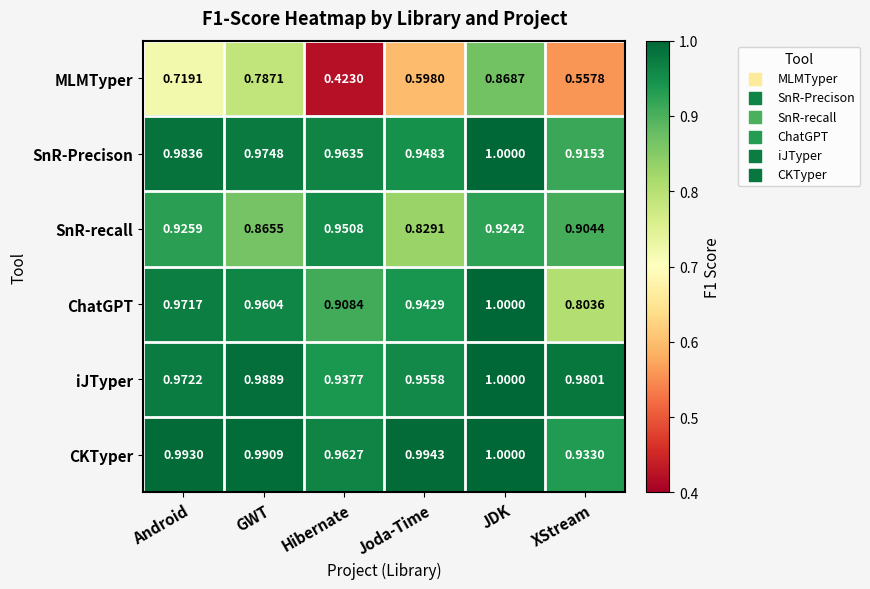

Rank the series at Joda-Time from lowest to highest value.

MLMTyper, SnR-recall, ChatGPT, SnR-Precison, iJTyper, CKTyper